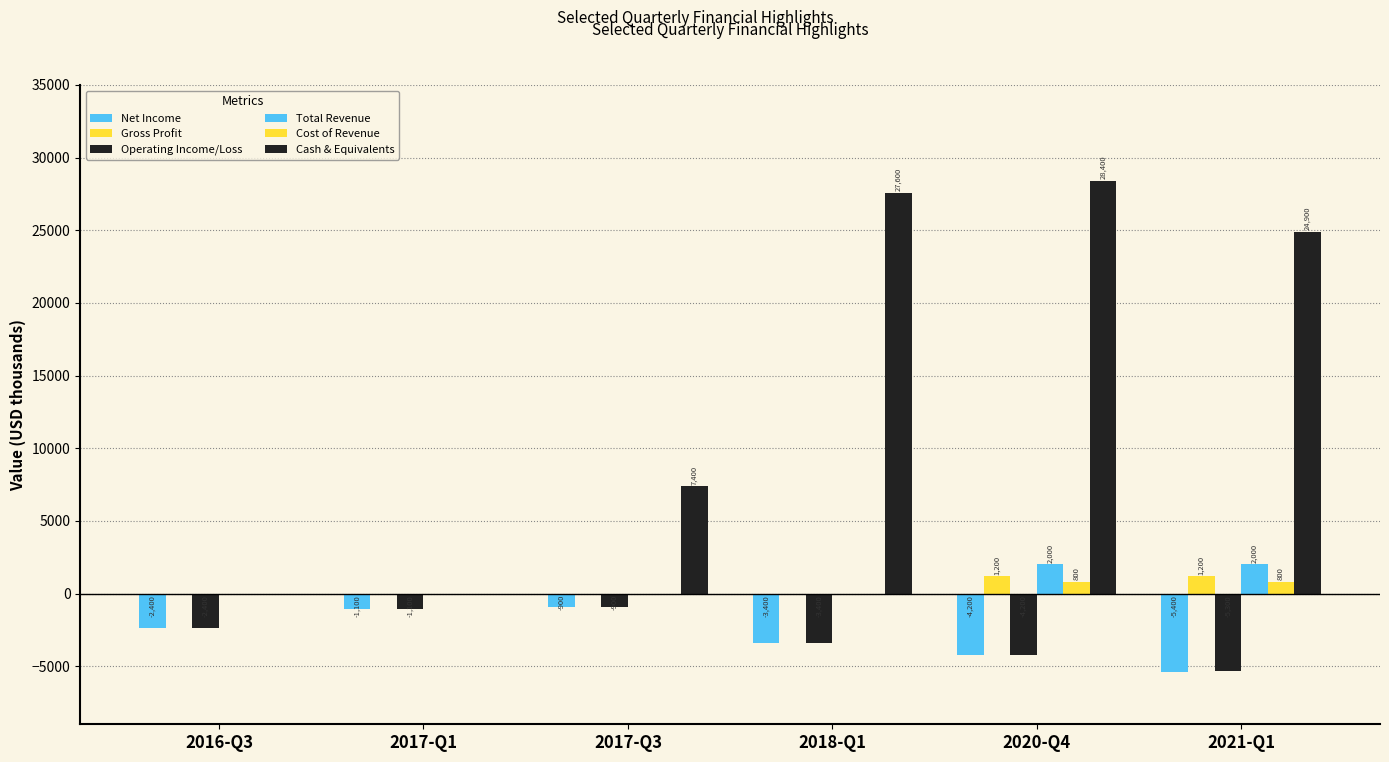

What is the label of the 1st bar from the right?

2021-Q1